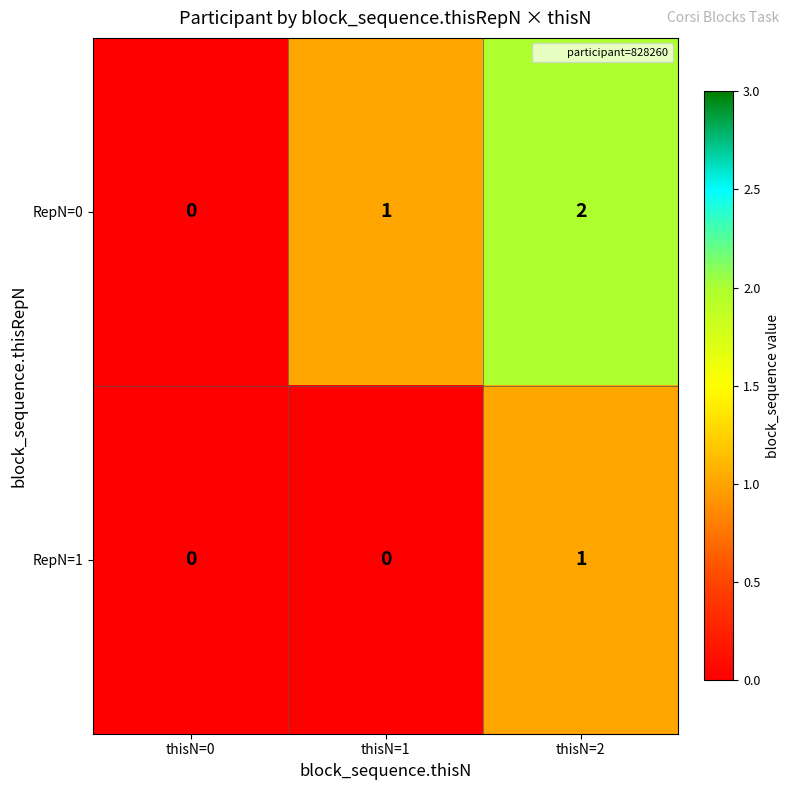

Rank the series by their average value, from lowest to highest.

RepN=1, RepN=0